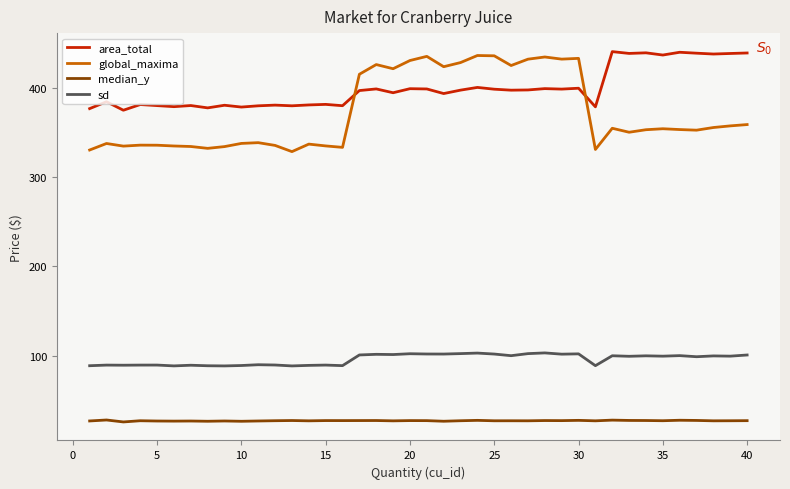

What is the difference between the maximum and minimum values in the sd series?

14.5